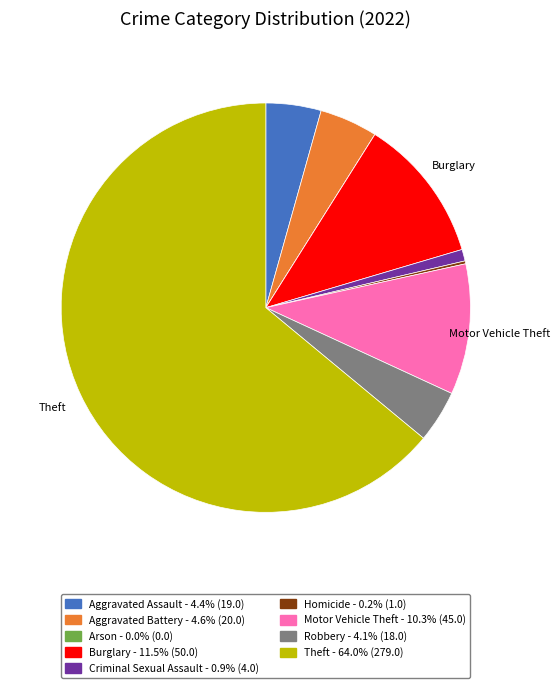

Is there a majority slice in this chart?

Yes